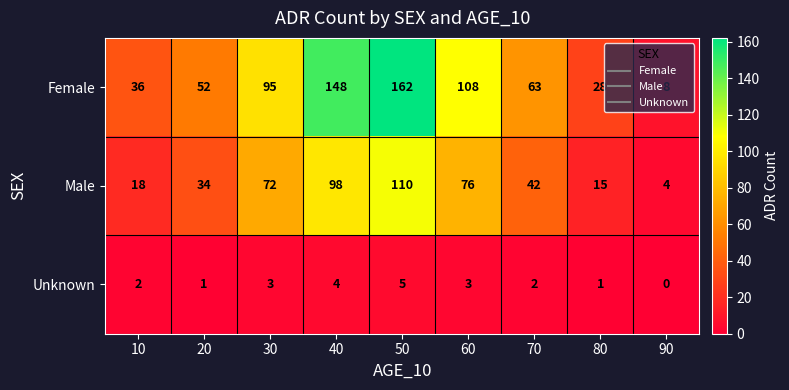

What is the greatest value displayed?

162